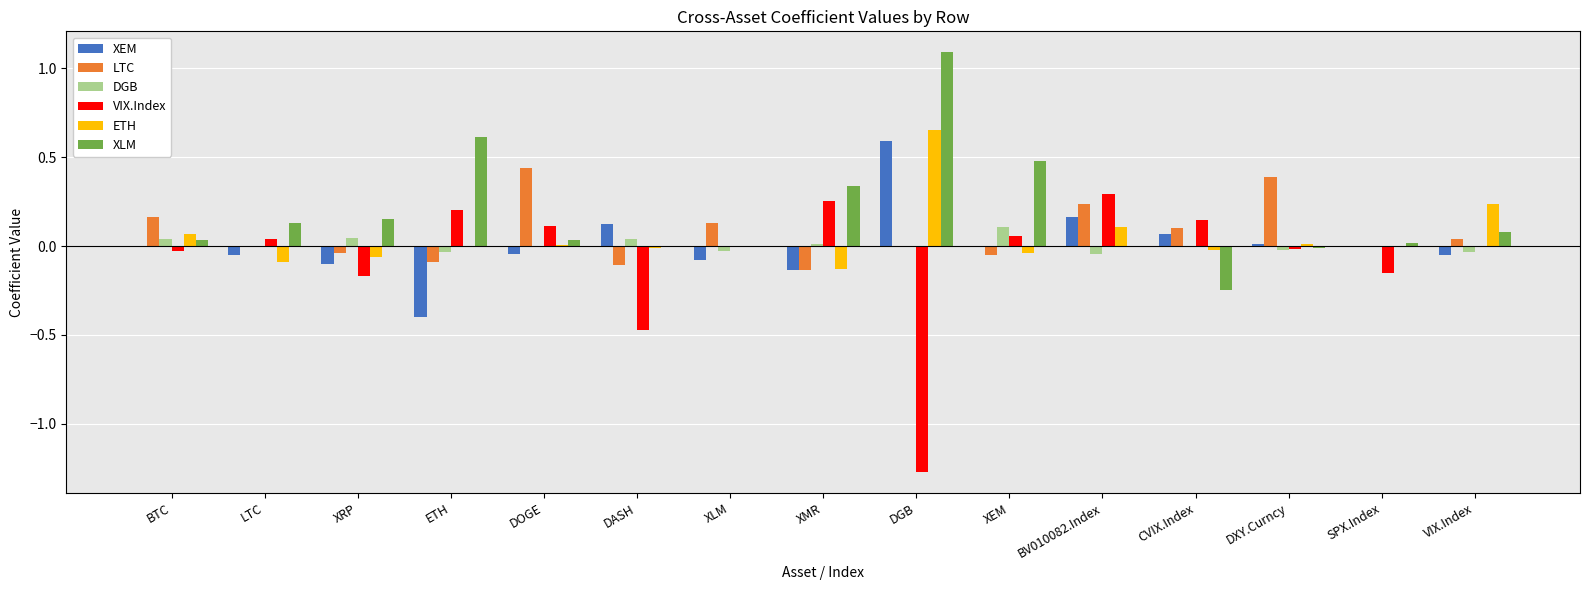

What is the greatest value displayed?

1.1